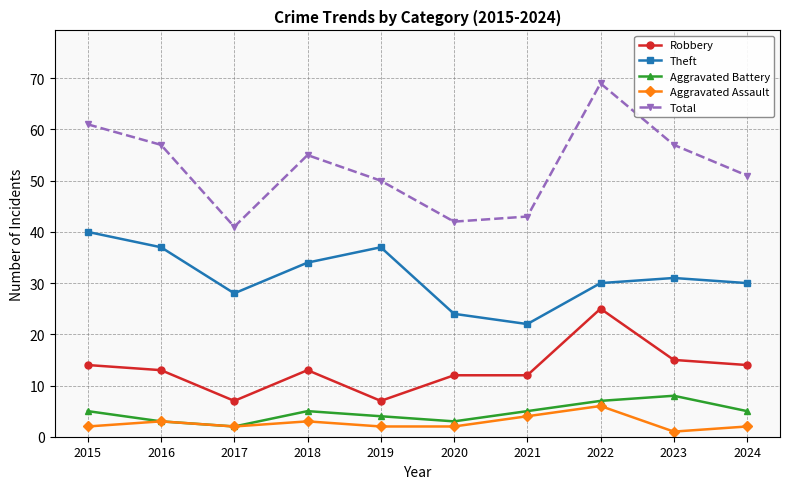

Rank the series at 2023 from highest to lowest value.

Total, Theft, Robbery, Aggravated Battery, Aggravated Assault